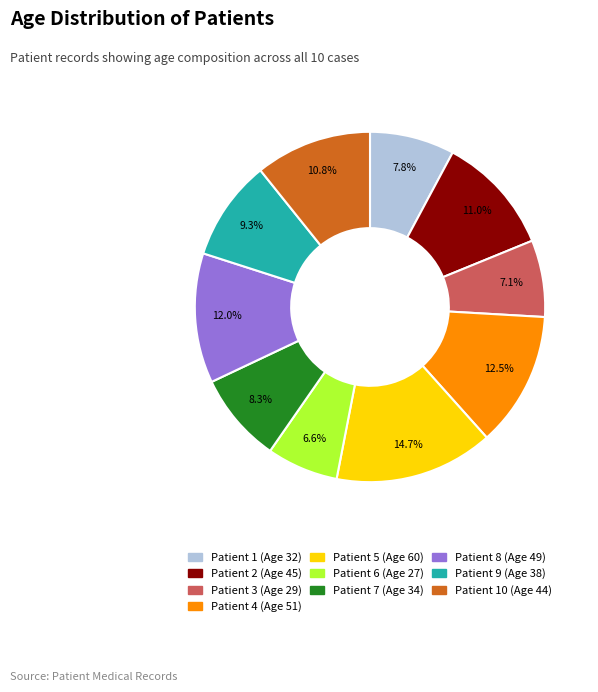

Does any single category account for the majority?

No